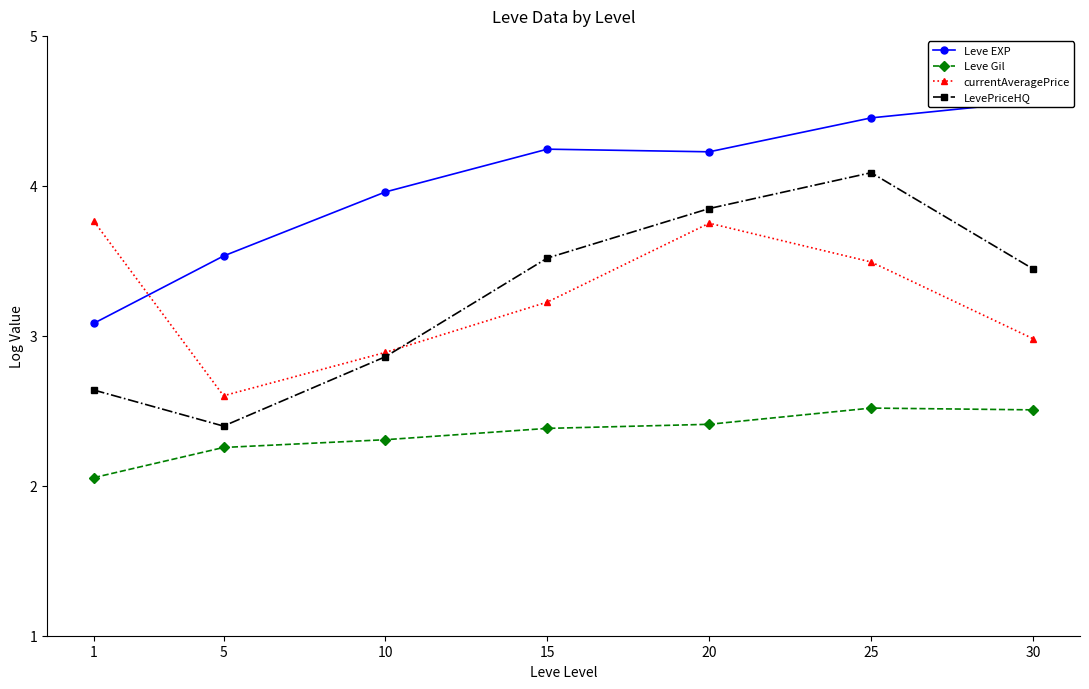

Reading left to right, list all the values displayed in this chart.

Leve EXP: 1=3.1	5=3.5	10=4.0	15=4.2	20=4.2	25=4.5	30=4.6
Leve Gil: 1=2.1	5=2.3	10=2.3	15=2.4	20=2.4	25=2.5	30=2.5
currentAveragePrice: 1=3.8	5=2.6	10=2.9	15=3.2	20=3.8	25=3.5	30=3.0
LevePriceHQ: 1=2.6	5=2.4	10=2.9	15=3.5	20=3.8	25=4.1	30=3.4